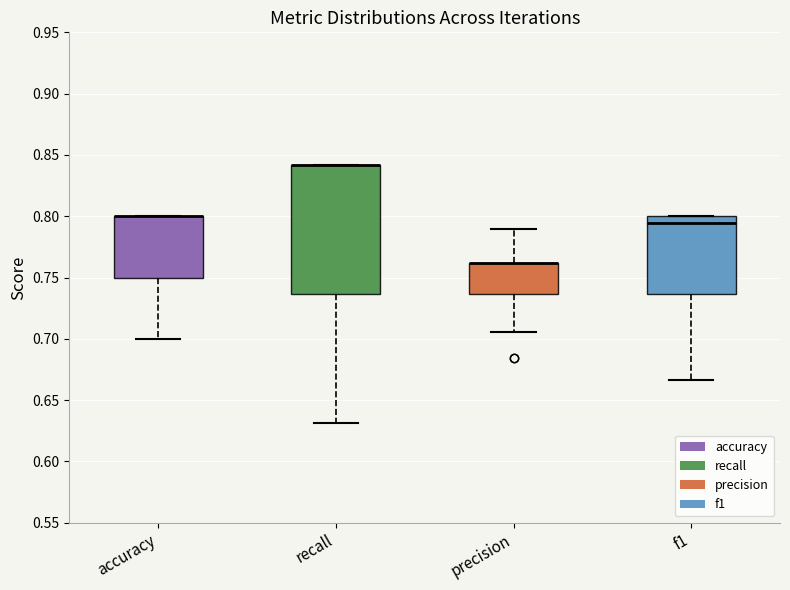

Reading left to right, read every box against the y-axis: the position of its median line, the range the box covers, and the ends of its whiskers. The values are not printed on the chart, so give them approximately, as read against the axis.

accuracy: median 0.800 (drawn on the box's upper edge), box 0.750 to 0.800, whiskers 0.700 to 0.800
recall: median 0.840 (drawn on the box's upper edge), box 0.735 to 0.840, whiskers 0.630 to 0.840
precision: median 0.760 (drawn on the box's upper edge), box 0.735 to 0.760, whiskers 0.705 to 0.790
f1: median 0.795, box 0.735 to 0.800, whiskers 0.665 to 0.800